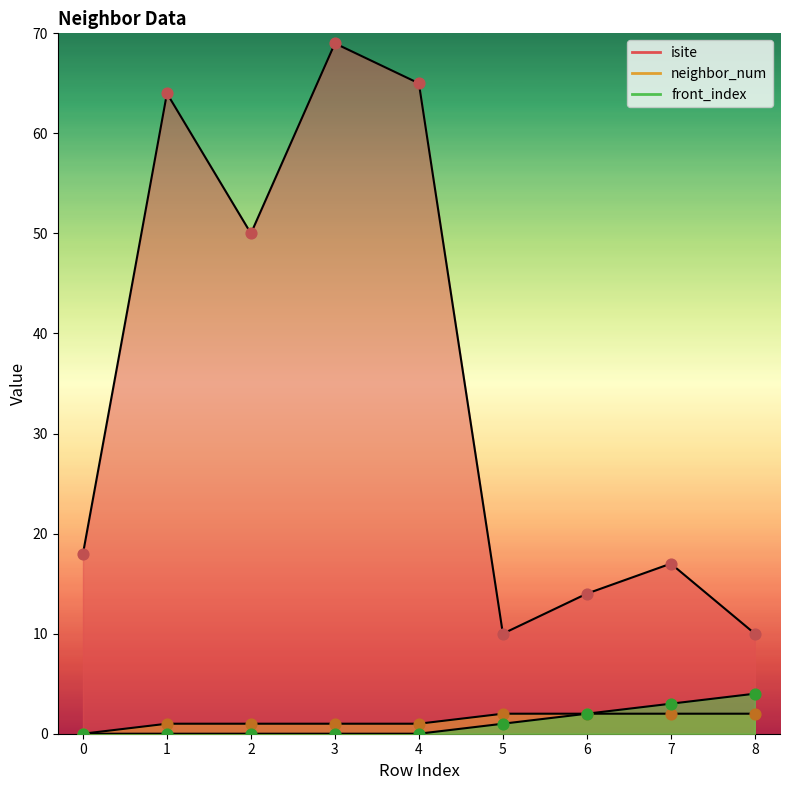

At how many categories does at least one series exceed 30?

4